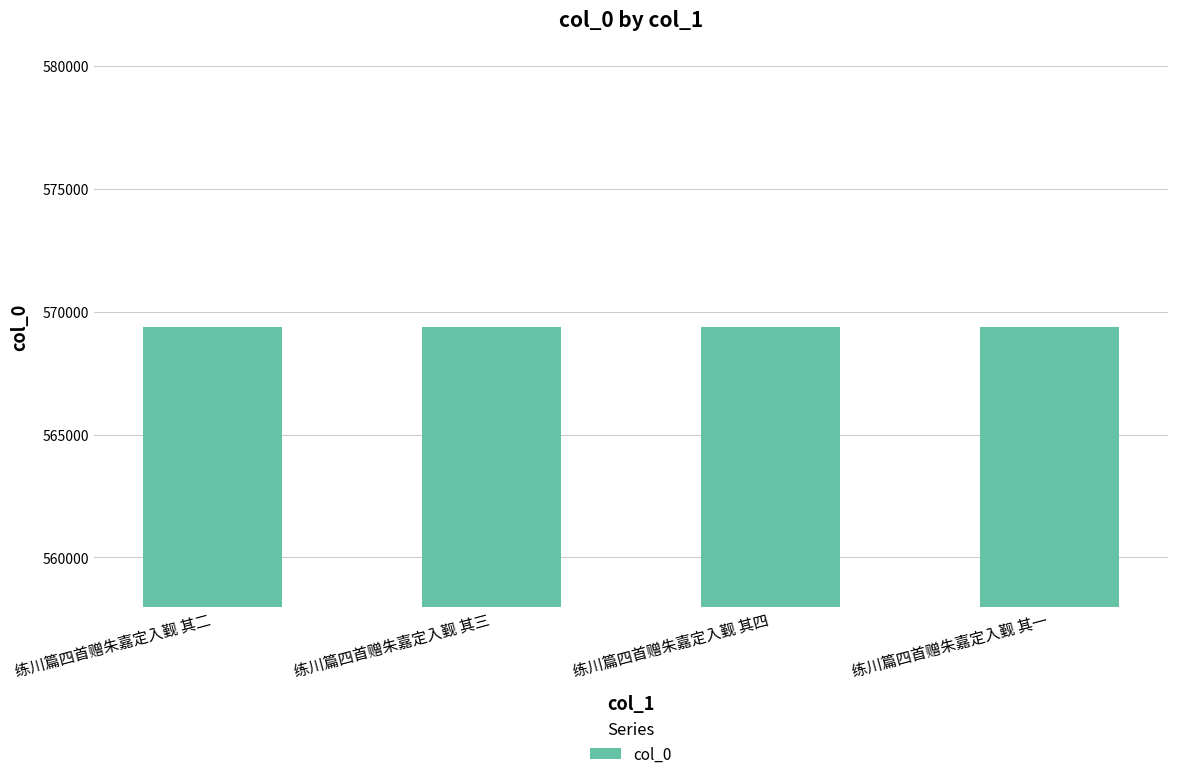

The value at 练川篇四首赠朱嘉定入觐 其三 is 272926. True or false?

False